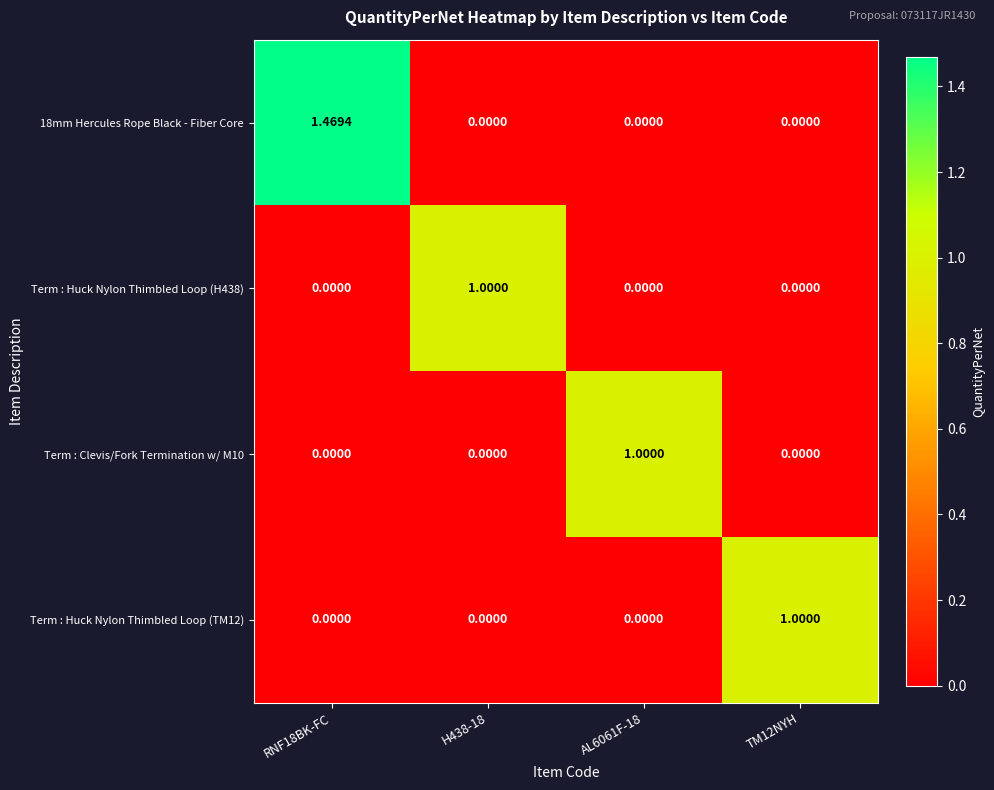

How many data points does each series have?

4